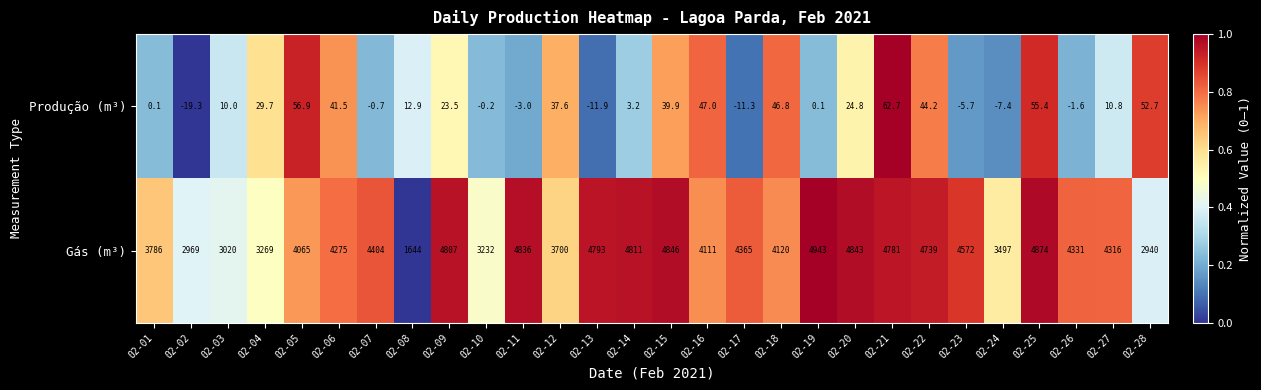

What is the greatest value displayed?

4943.0